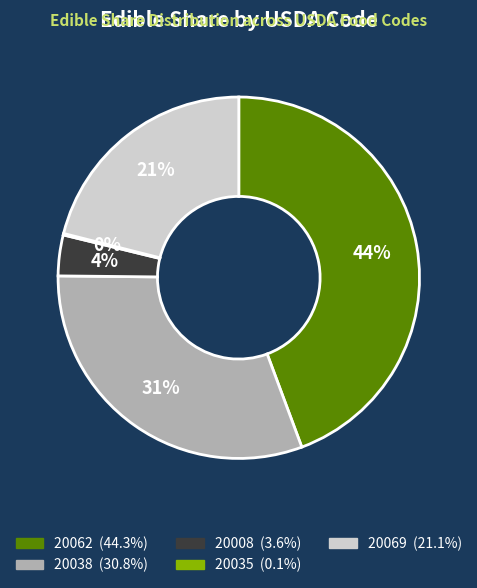

Combined, do 20069 and 20008 account for over 50%?

No